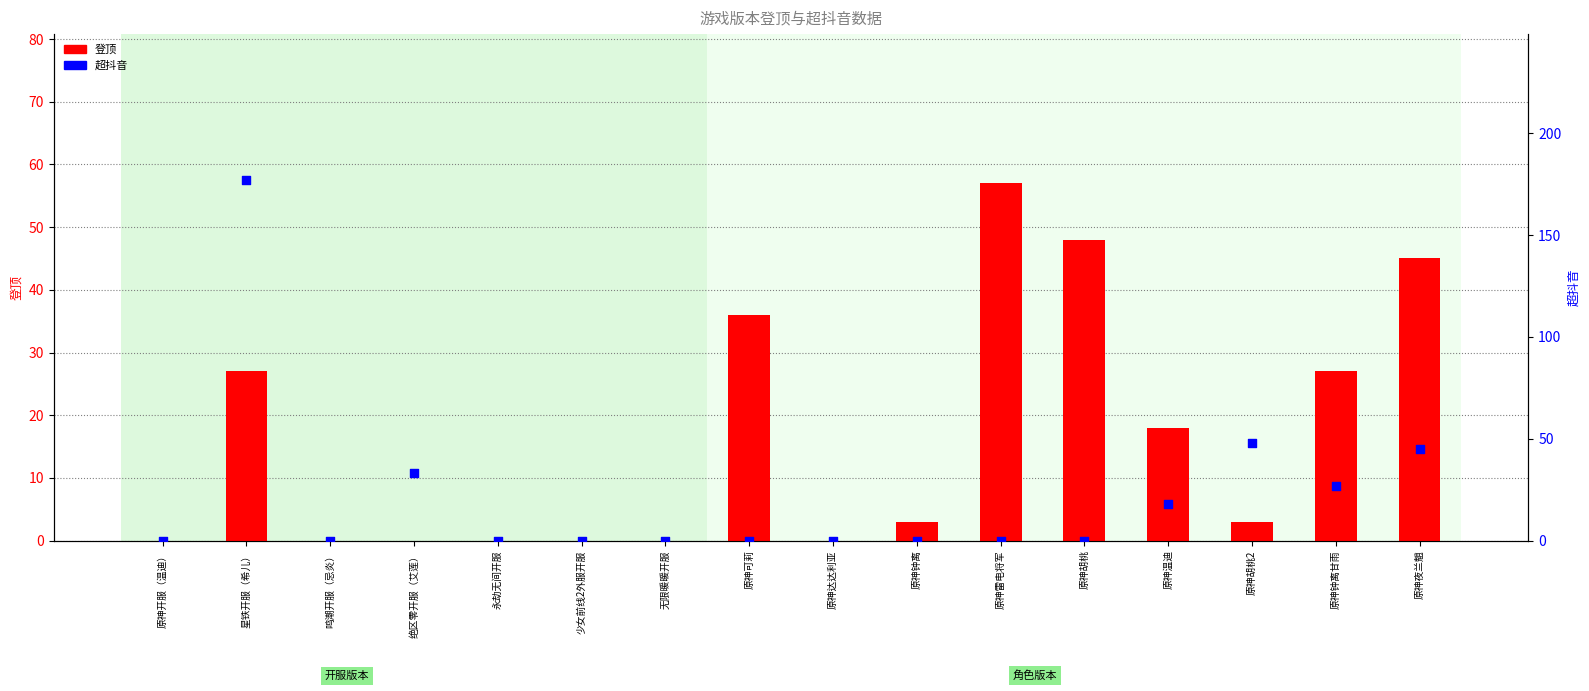

Which series has the widest spread of Y values?

超抖音